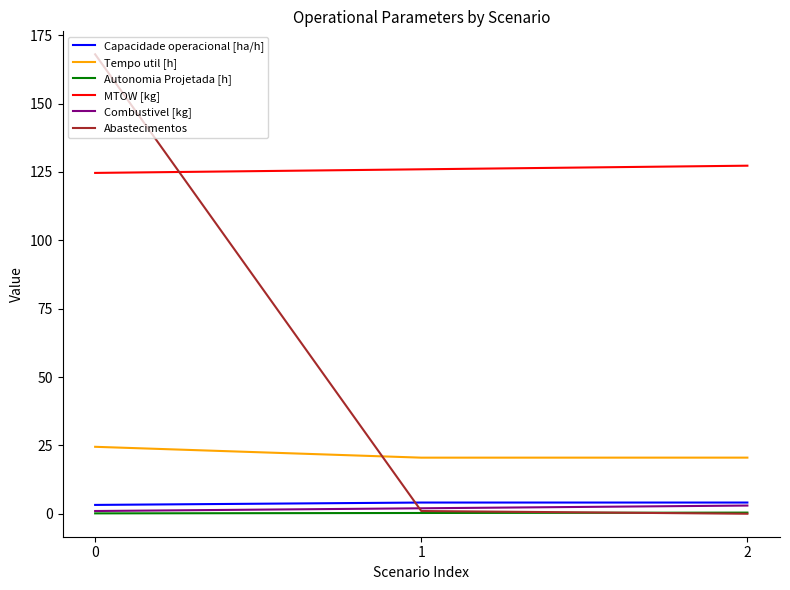

The value of Tempo util [h] at 0 is 24.5. True or false?

True